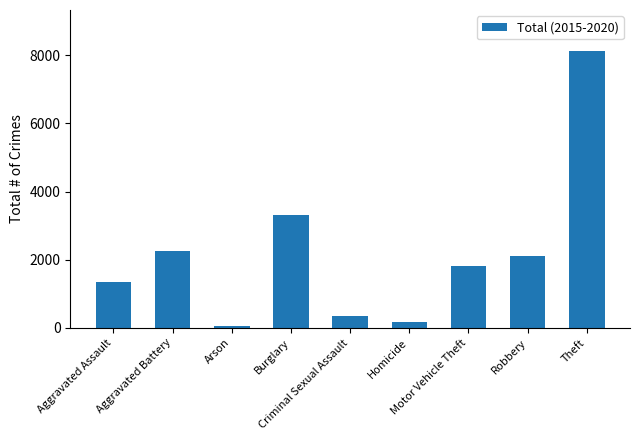

What is the difference between the maximum and minimum values?

8050